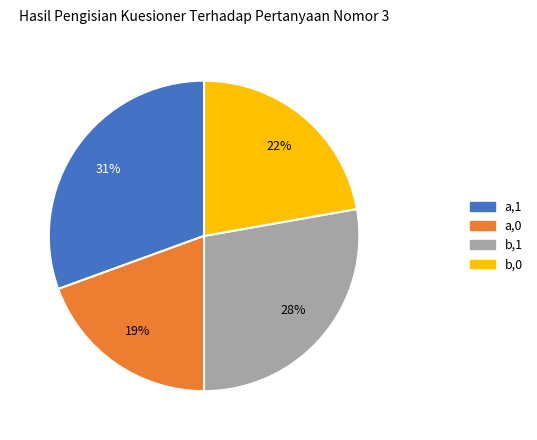

Combined, do b,1 and a,1 account for over 50%?

Yes